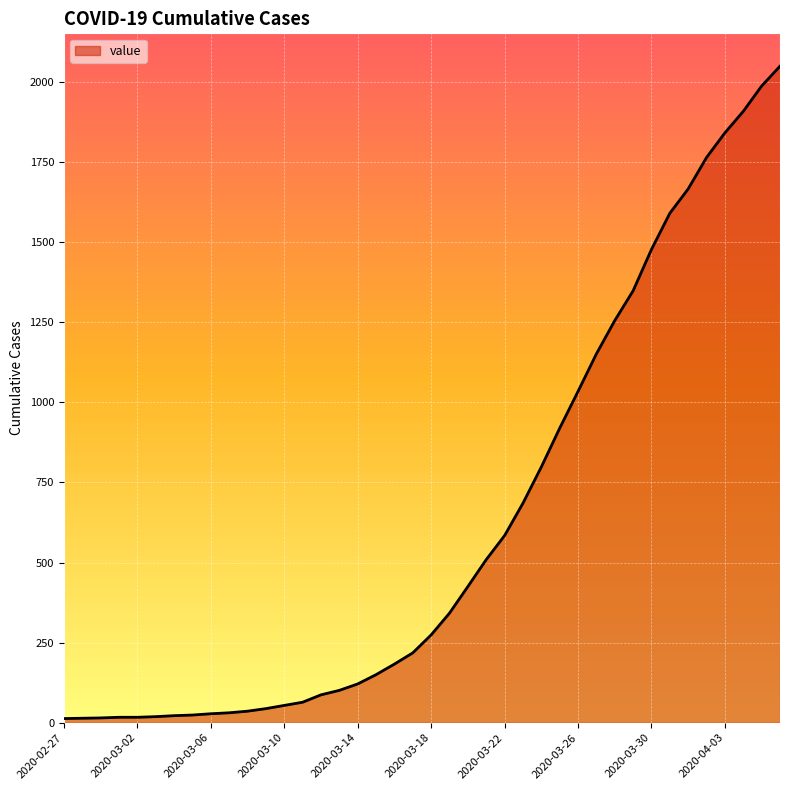

What is the difference between the maximum and minimum values?

2036